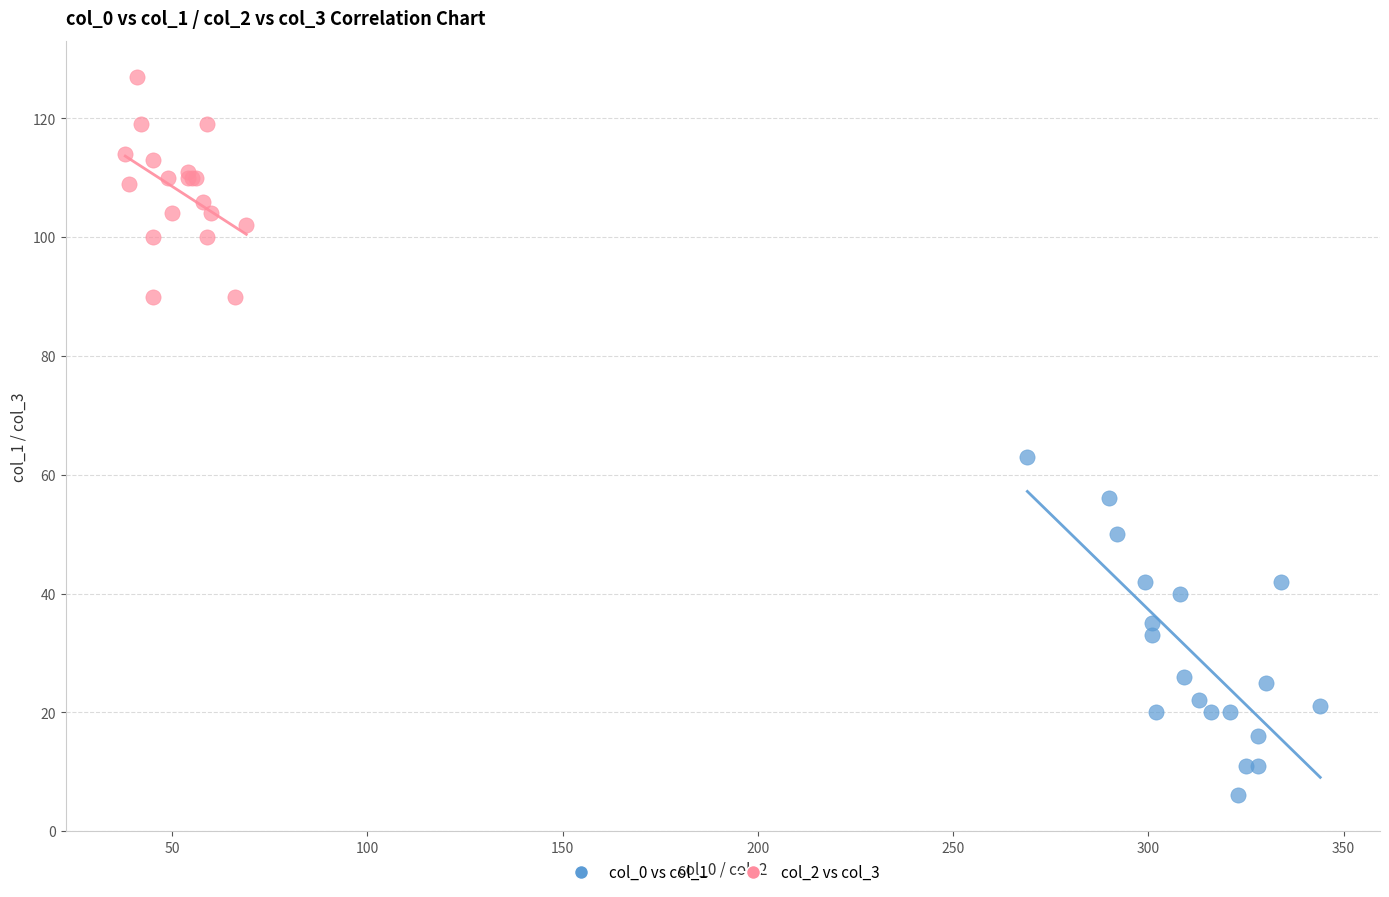

Which series has the widest spread of Y values?

col_0 vs col_1